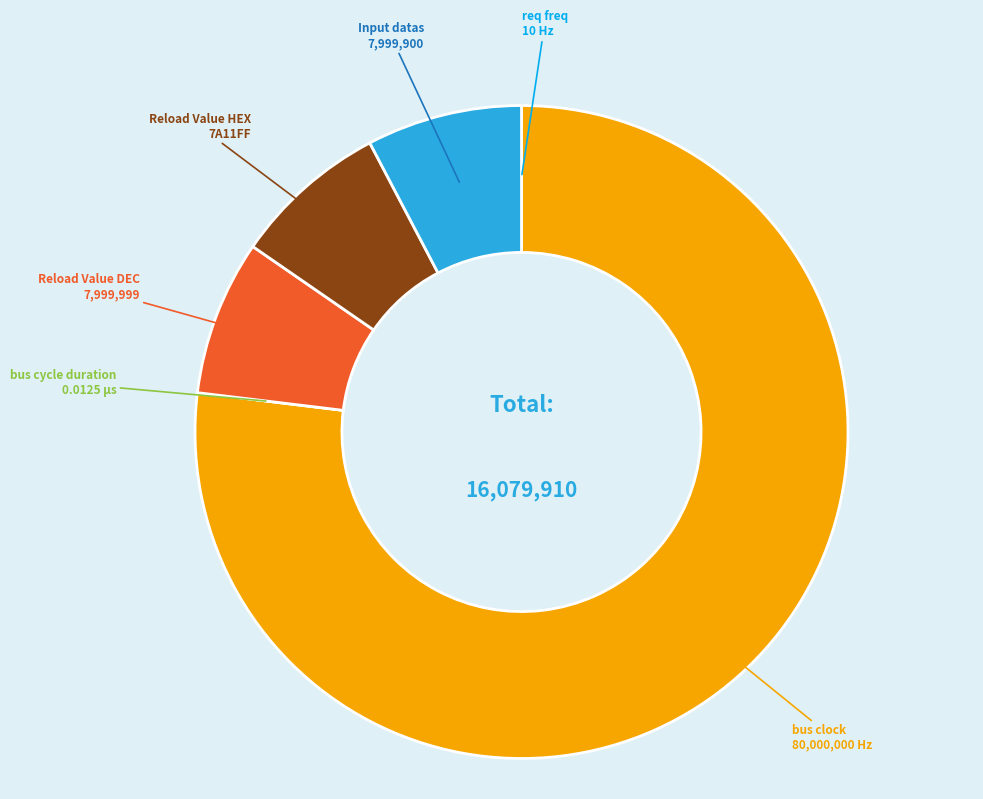

Is there any slice that represents more than half of the pie?

Yes